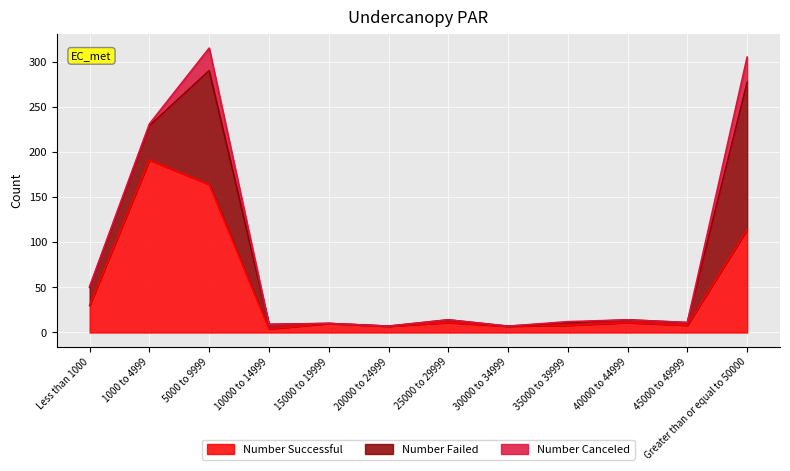

The Number Failed series shows 111 at 30000 to 34999. True or false?

False